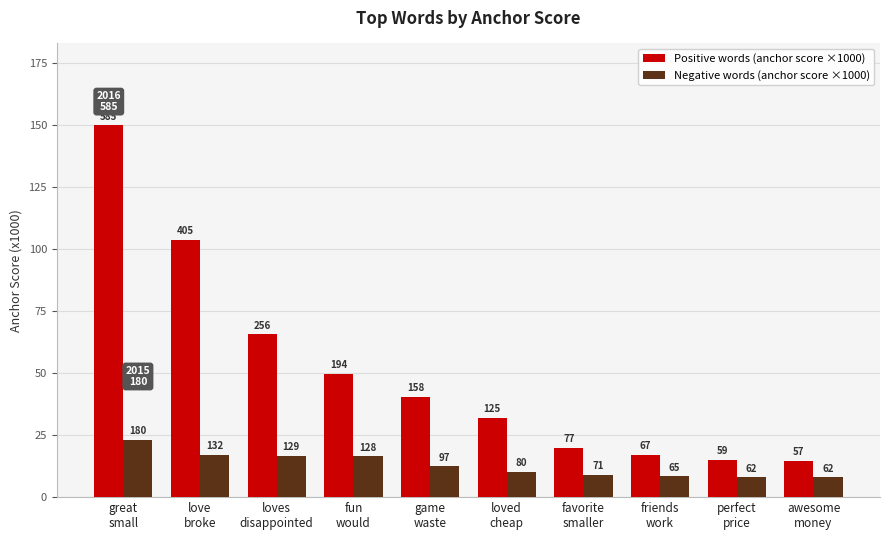

What are all the series names shown in the legend?

Positive words (anchor score ×1000), Negative words (anchor score ×1000)